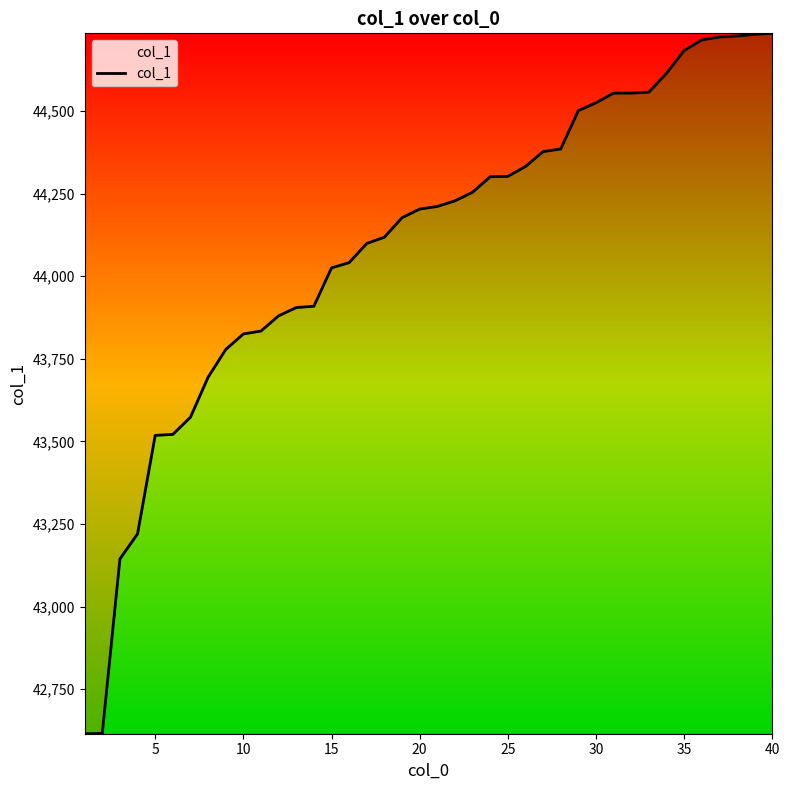

What is the difference between the maximum and minimum values?

2120